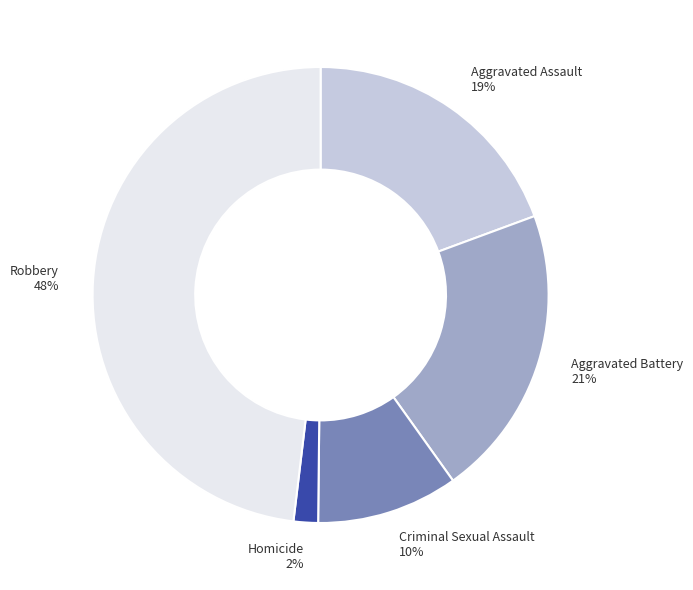

How many segments does this pie chart have?

5